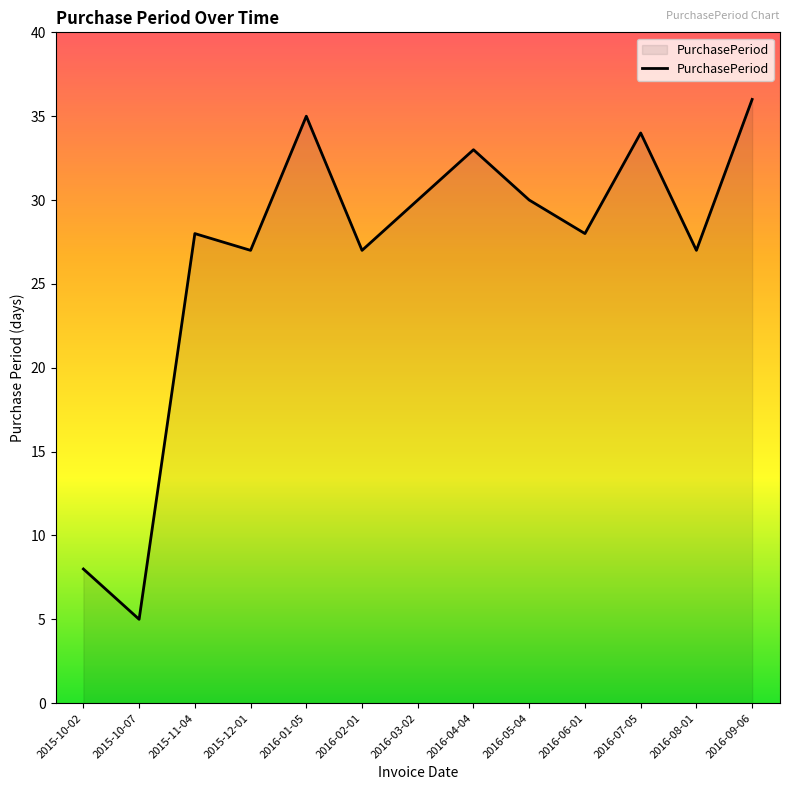

Reading left to right, transcribe all the data shown in this chart.

8	5	28	27	35	27	30	33	30	28	34	27	36